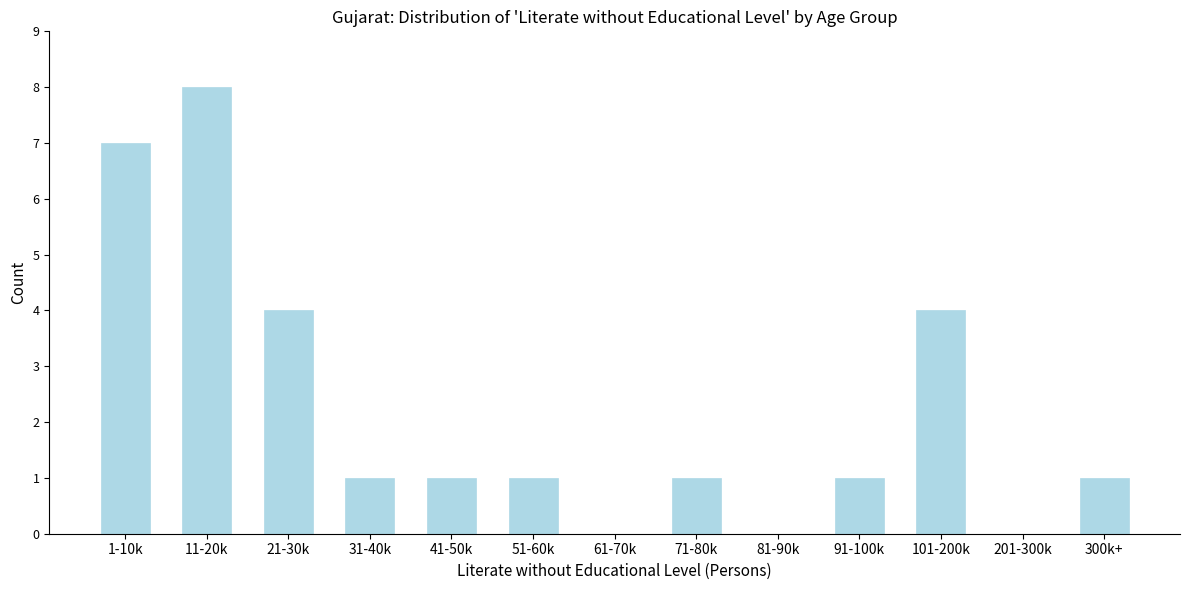

Reading right to left, what are all the values shown in this chart?

300k+=1	201-300k=0	101-200k=4	91-100k=1	81-90k=0	71-80k=1	61-70k=0	51-60k=1	41-50k=1	31-40k=1	21-30k=4	11-20k=8	1-10k=7